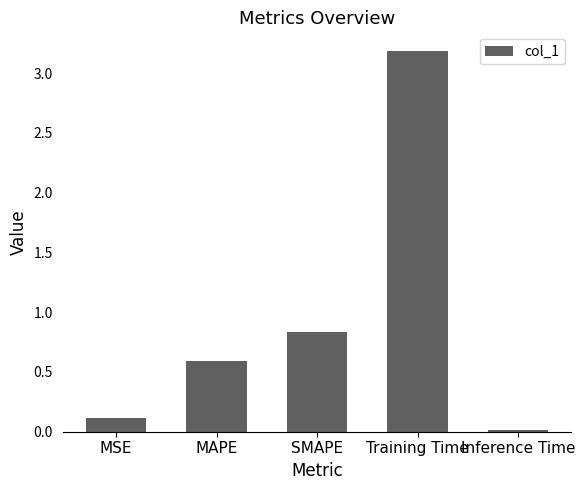

Where is the data nearest to the value 1?

SMAPE